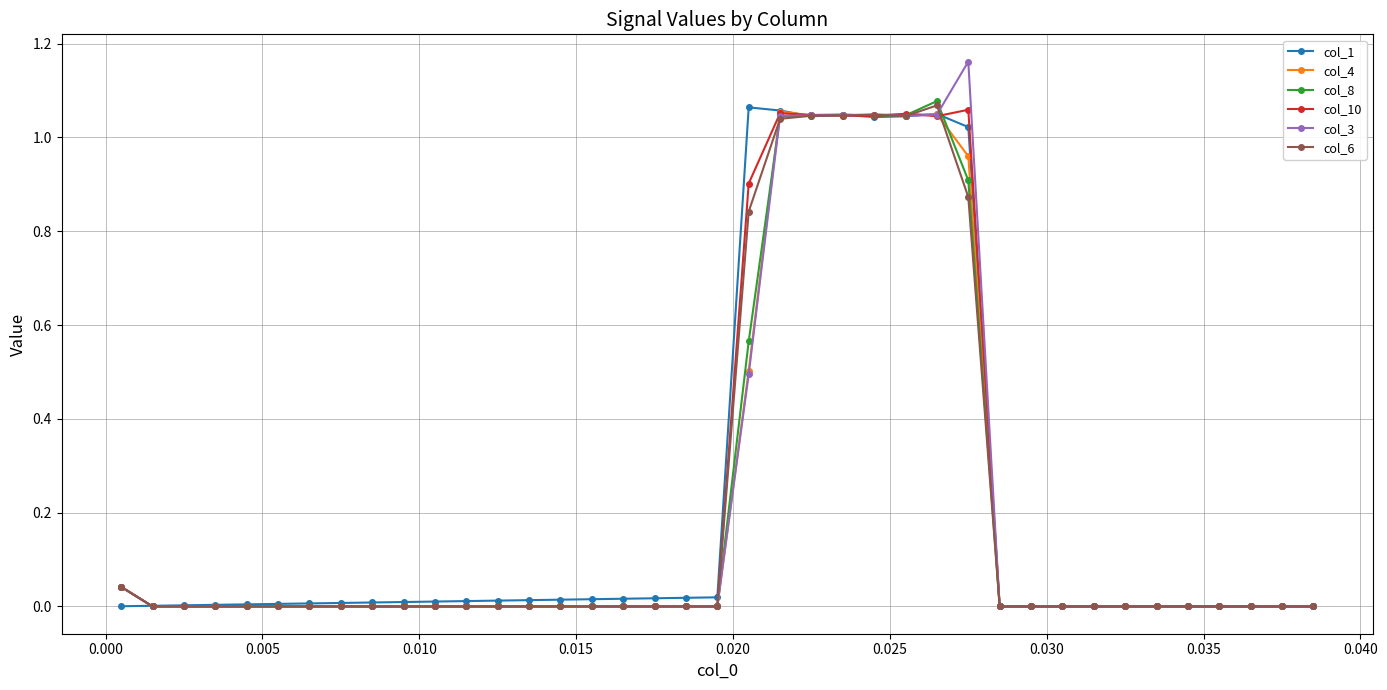

What is the sum of all col_4 values?

7.8